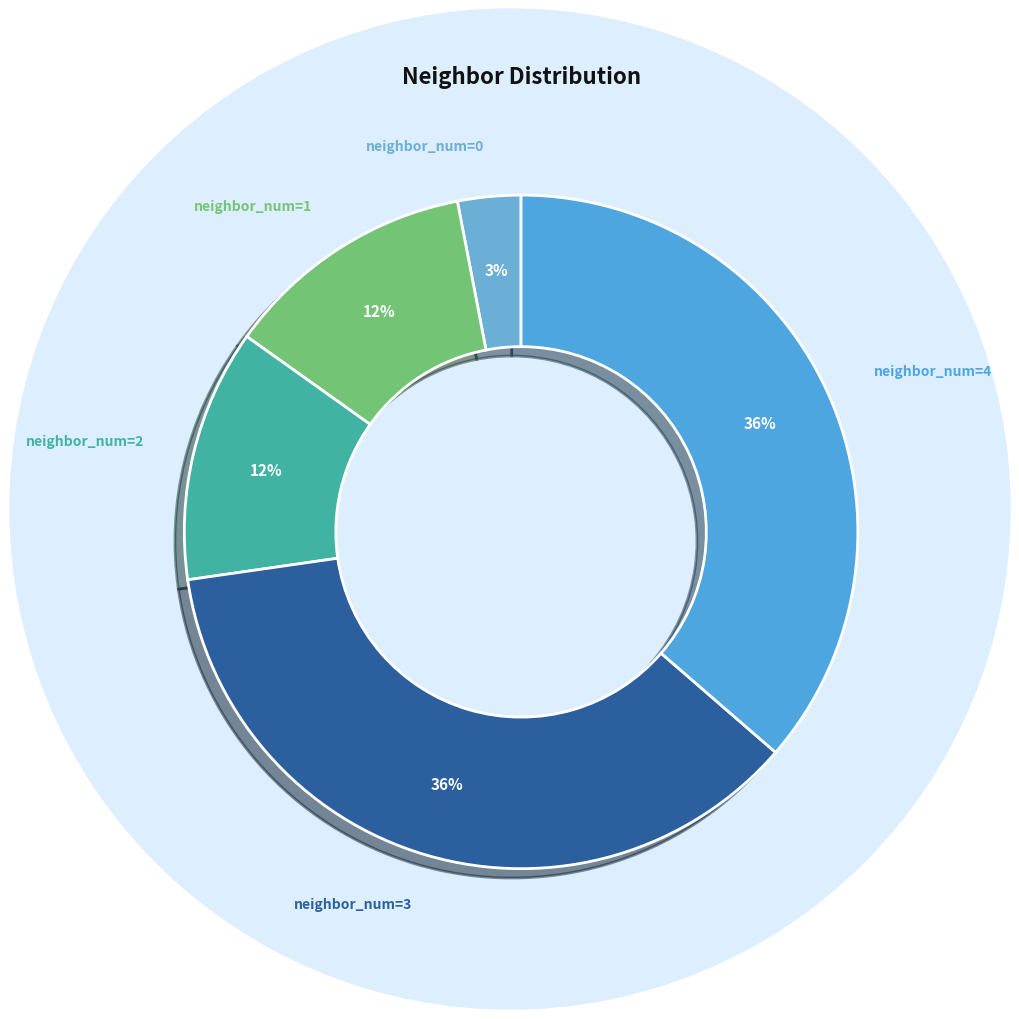

Approximately how many times larger is the value at neighbor_num=2 compared to neighbor_num=3?

0.3